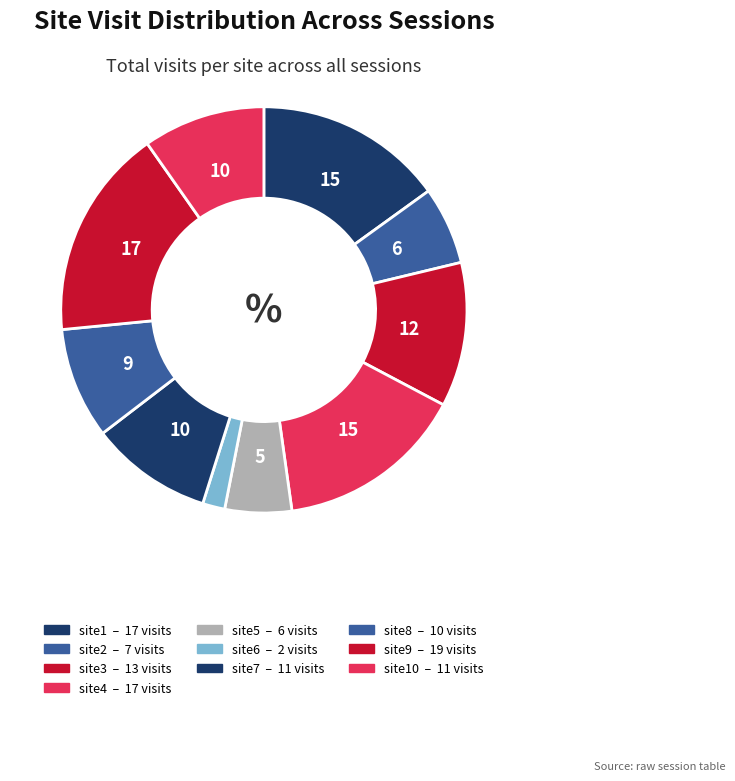

Count the number of slices in the pie.

10